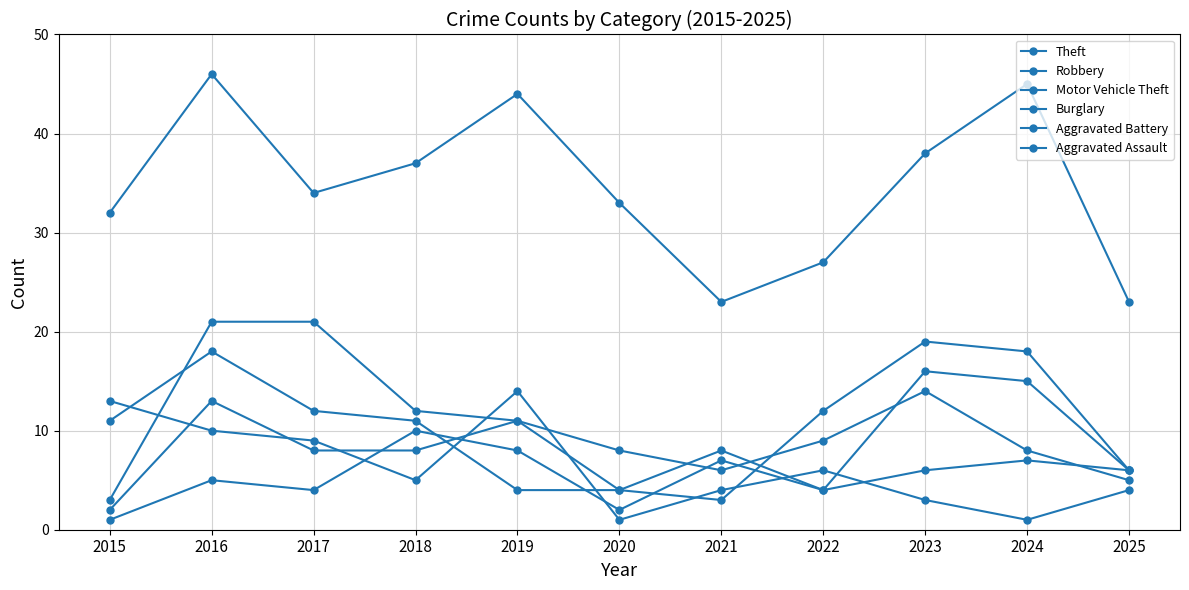

Reading left to right, list all the values displayed in this chart.

Theft: 32	46	34	37	44	33	23	27	38	45	23
Robbery: 3	21	21	12	11	4	8	4	16	15	6
Motor Vehicle Theft: 11	18	12	11	4	4	3	12	19	18	6
Burglary: 13	10	9	5	14	1	4	6	3	1	4
Aggravated Battery: 2	13	8	8	11	8	6	9	14	8	5
Aggravated Assault: 1	5	4	10	8	2	7	4	6	7	6